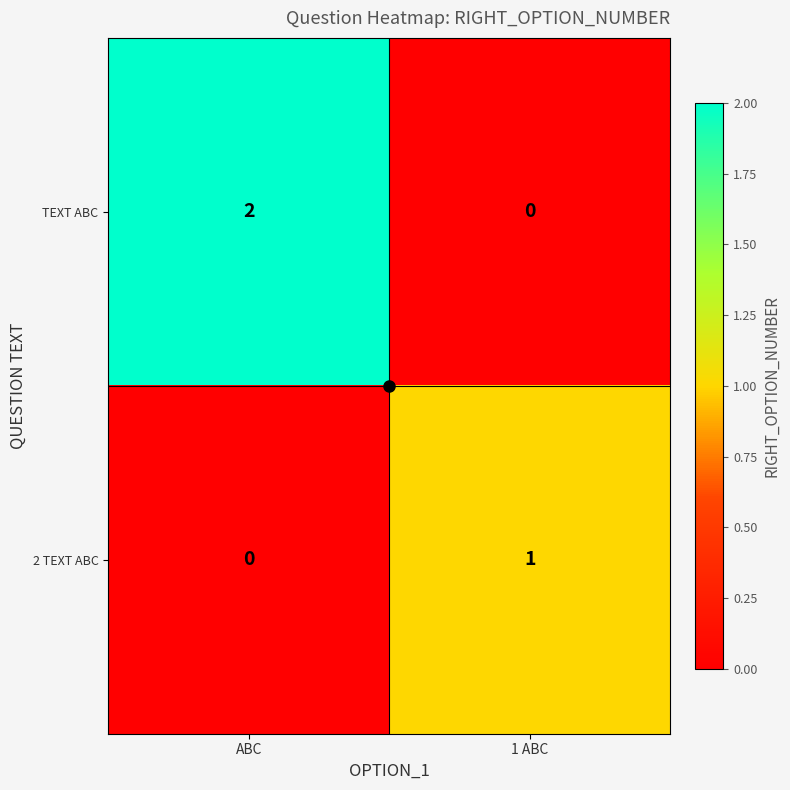

Count the number of data series in this chart.

2